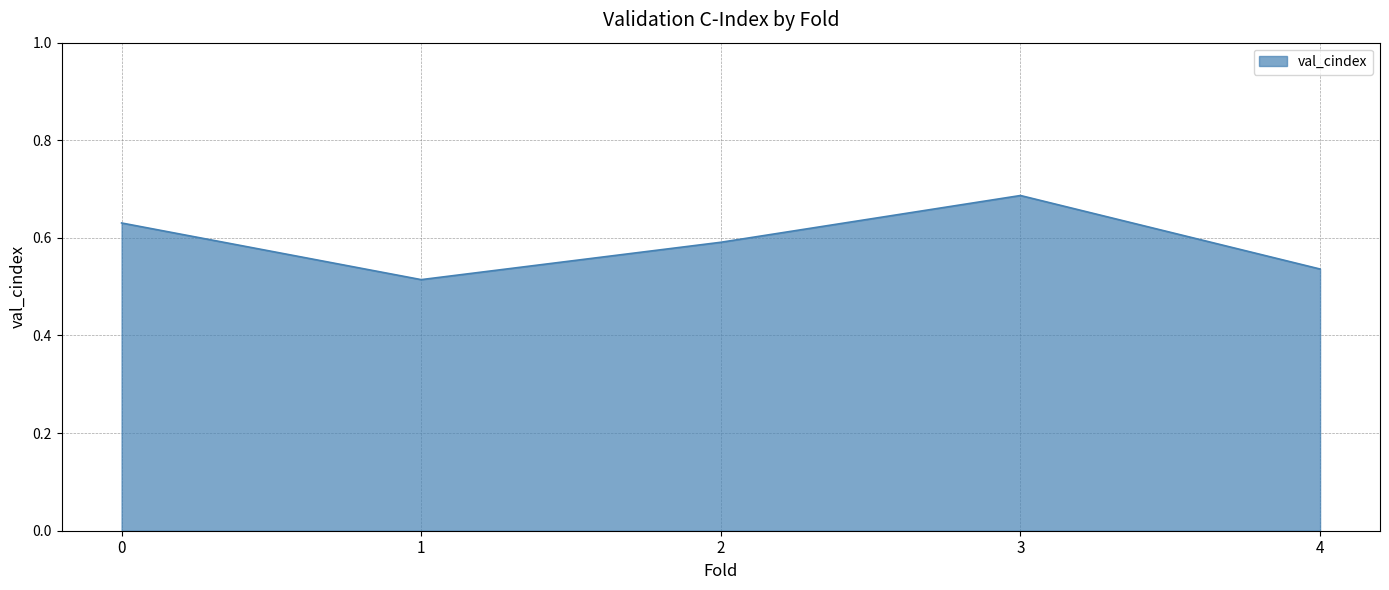

Does the chart have visible grid lines?

Yes